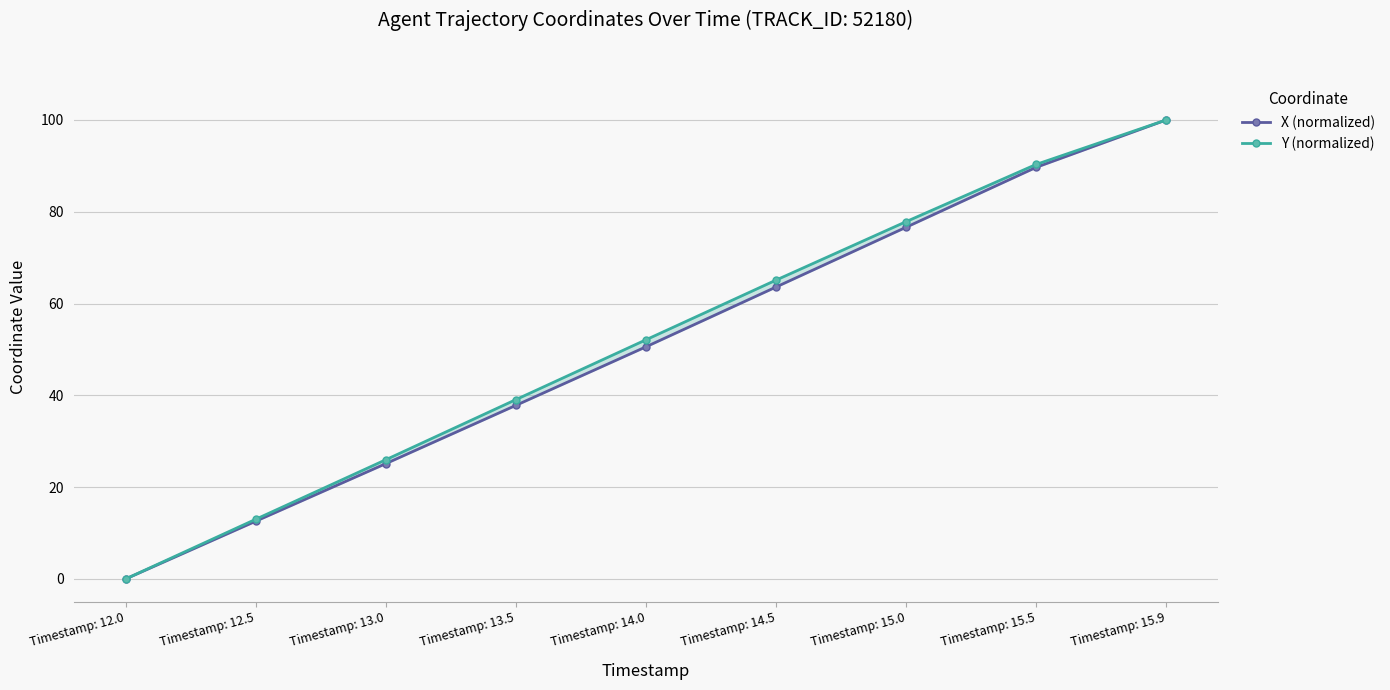

How many values in the Y (normalized) series exceed 52?

5